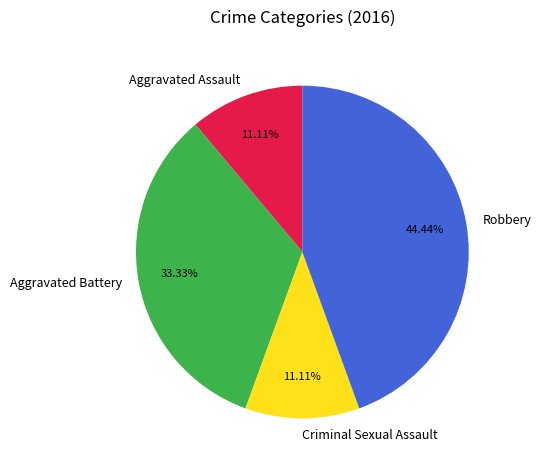

Which slice is the largest?

Robbery